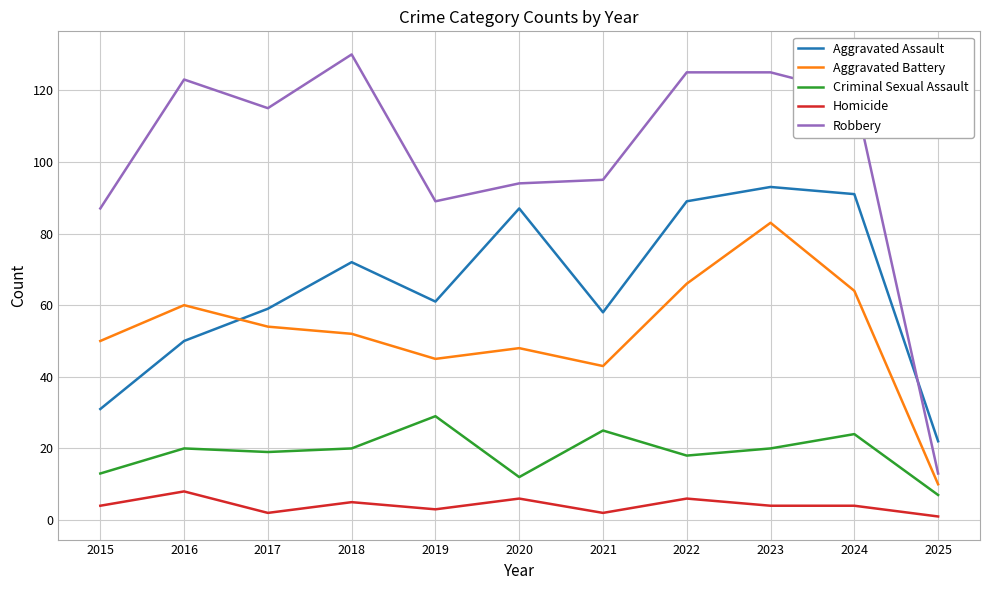

Is the value of Homicide at 2017 greater than the value of Criminal Sexual Assault at 2020?

No